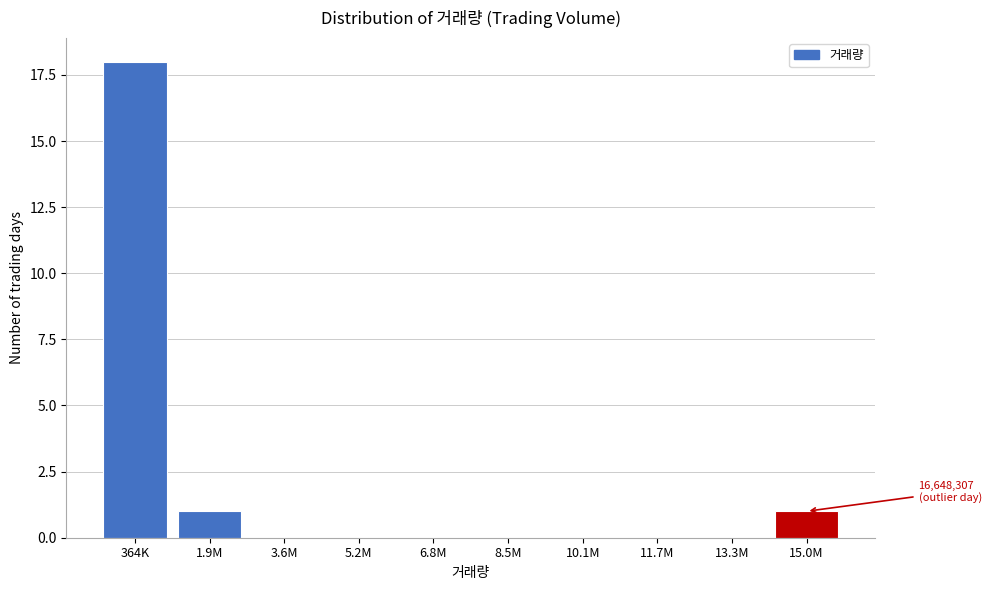

Reading left to right, list all the values displayed in this chart.

364K=18	1.9M=1	3.6M=0	5.2M=0	6.8M=0	8.5M=0	10.1M=0	11.7M=0	13.3M=0	15.0M=1